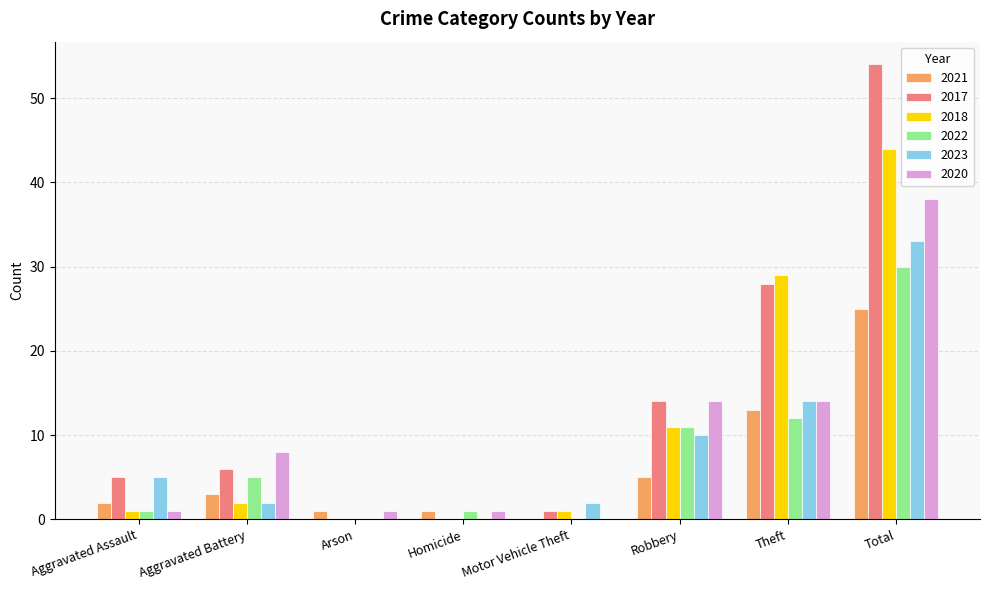

The 2017 series shows 0 at Arson. True or false?

True